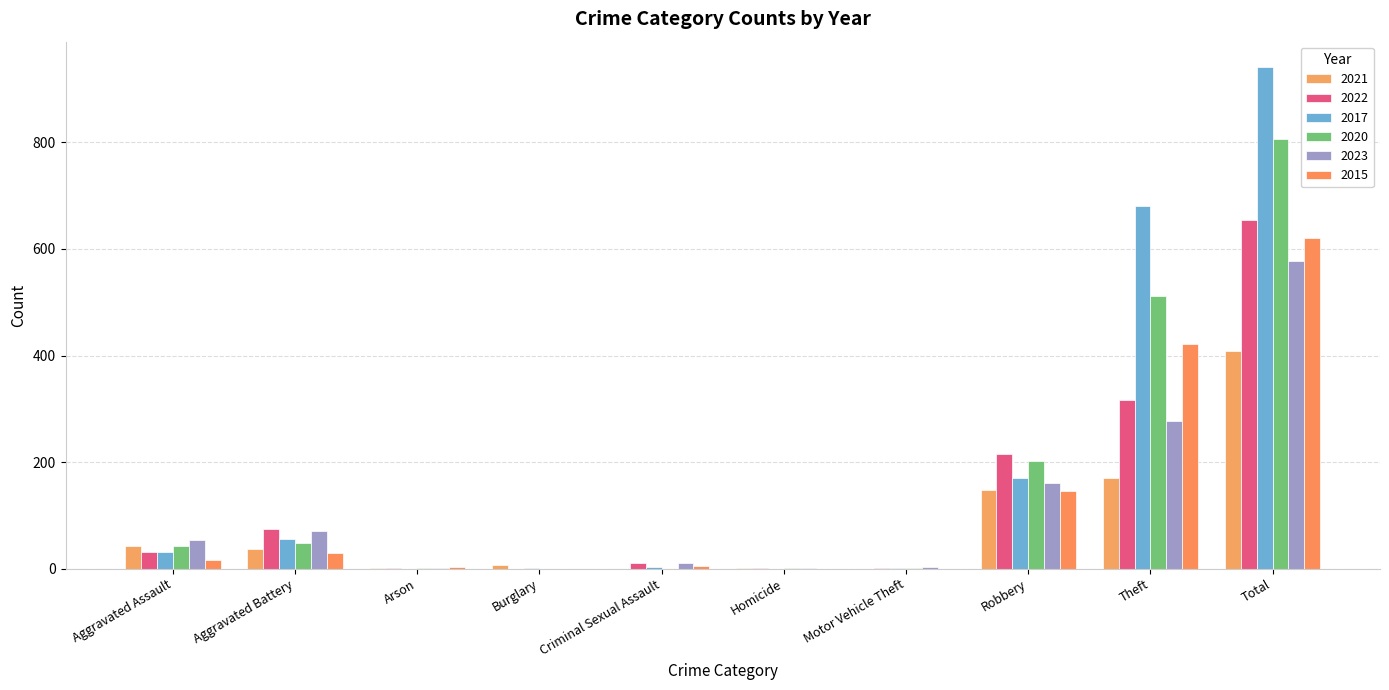

Does the chart contain stacked bars?

No